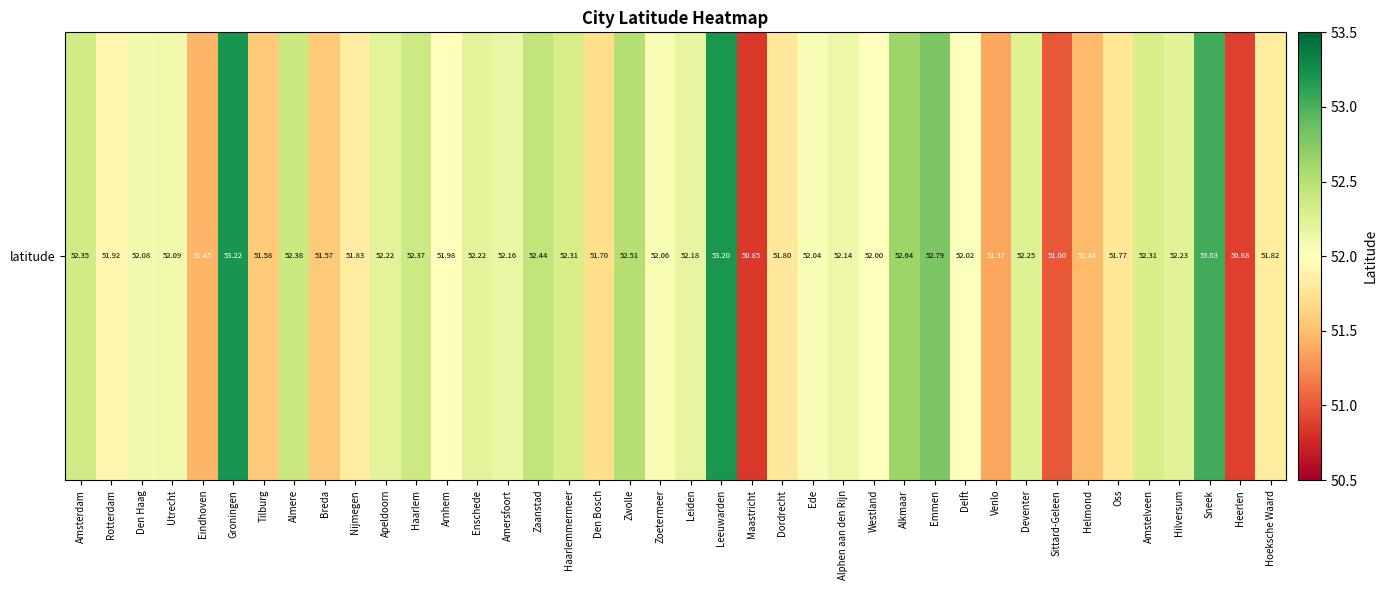

Rank the categories by value from lowest to highest.

Maastricht, Heerlen, Sittard-Geleen, Venlo, Eindhoven, Helmond, Breda, Tilburg, Den Bosch, Oss, Dordrecht, Hoeksche Waard, Nijmegen, Rotterdam, Arnhem, Westland, Delft, Ede, Zoetermeer, Den Haag, Utrecht, Alphen aan den Rijn, Amersfoort, Leiden, Apeldoorn, Enschede, Hilversum, Deventer, Amstelveen, Haarlemmermeer, Amsterdam, Haarlem, Almere, Zaanstad, Zwolle, Alkmaar, Emmen, Sneek, Leeuwarden, Groningen